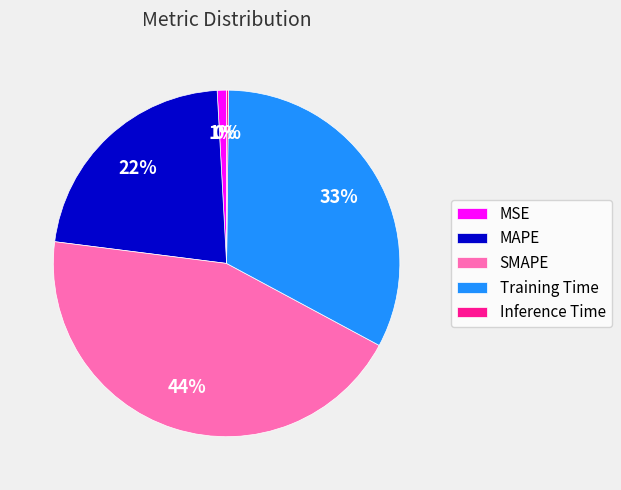

To the nearest percent, what percentage of the pie is Training Time?

33%